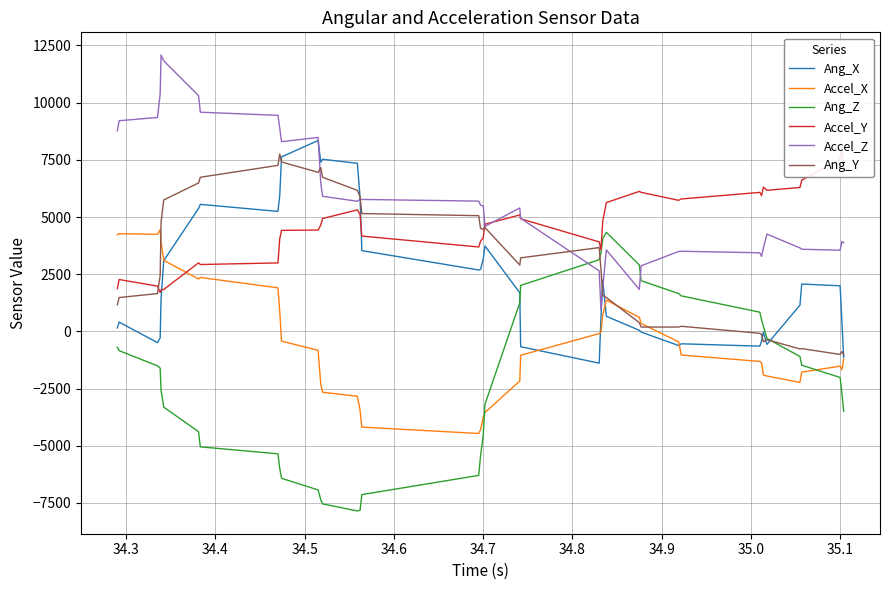

How many intersections are there between Ang_Z and Ang_X?

2